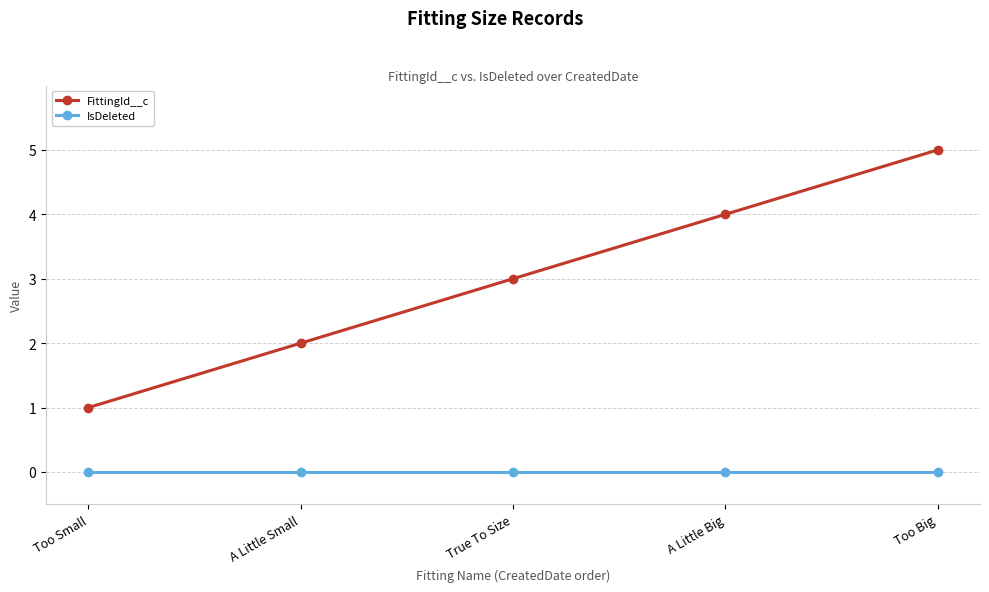

At which category does the chart reach its peak across all series?

Too Big